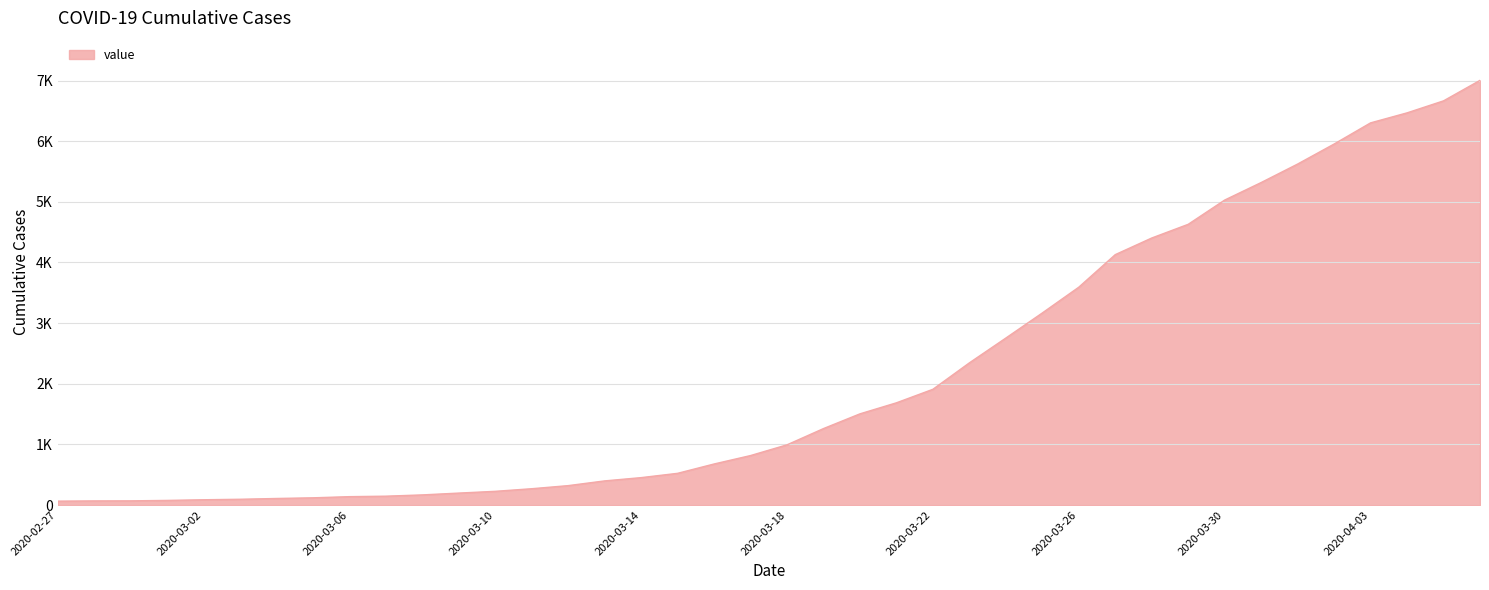

What is the average value?

2144